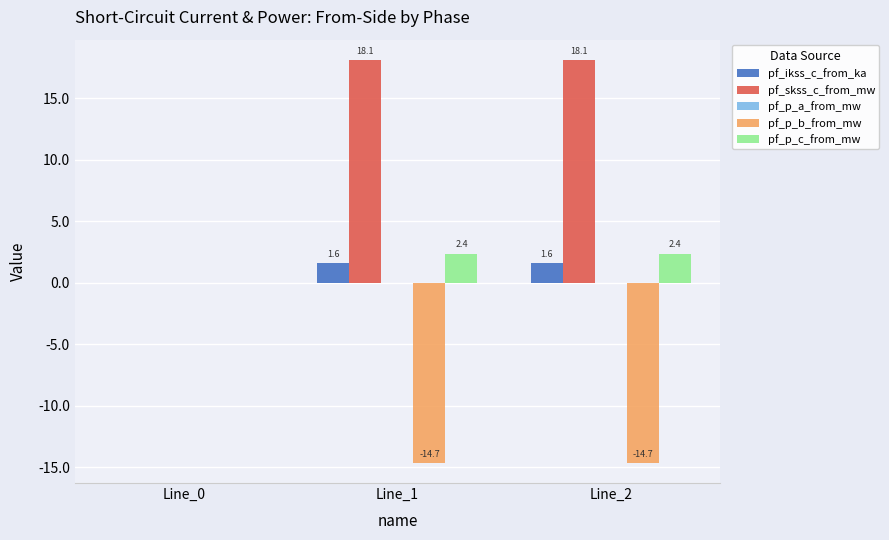

What is the sum of all pf_p_b_from_mw values?

-29.3